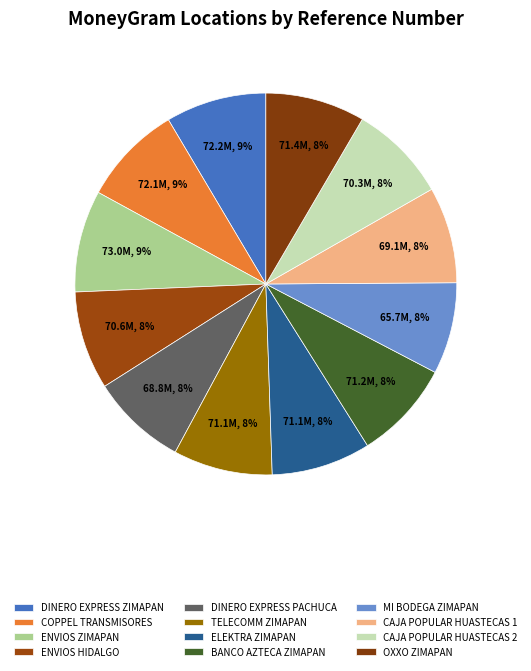

What is the smallest slice in the pie chart?

MI BODEGA ZIMAPAN